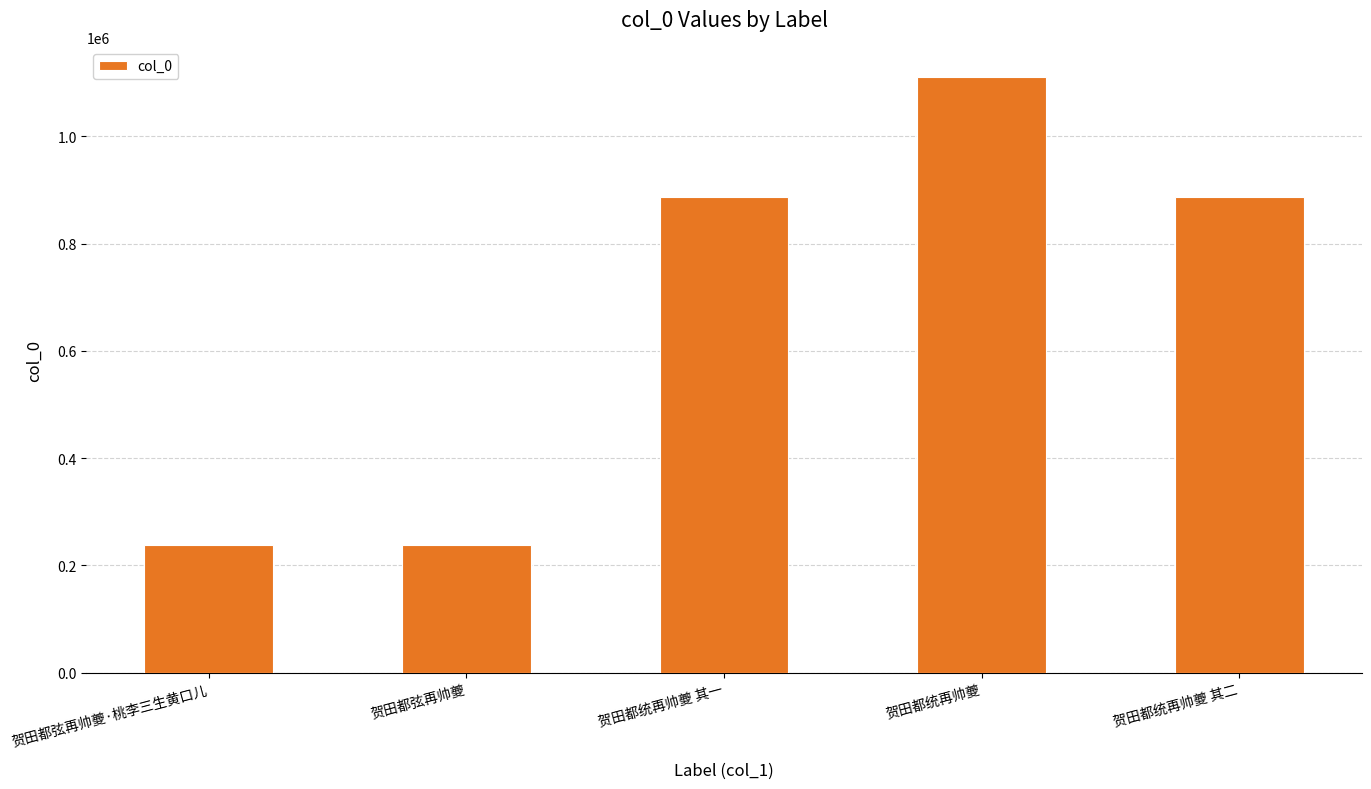

What is the difference between the values at 贺田都统再帅夔 其二 and 贺田都弦再帅夔?

648814